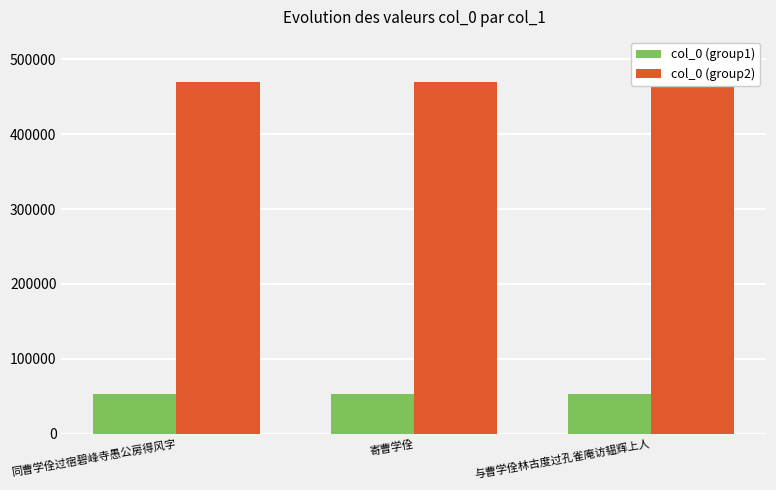

What is the difference between the maximum and minimum values in the col_0 (group2) series?

74